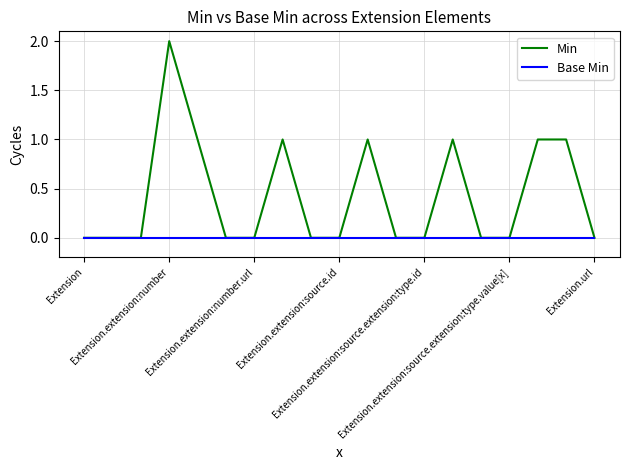

Which series has the largest range (max minus min)?

Min